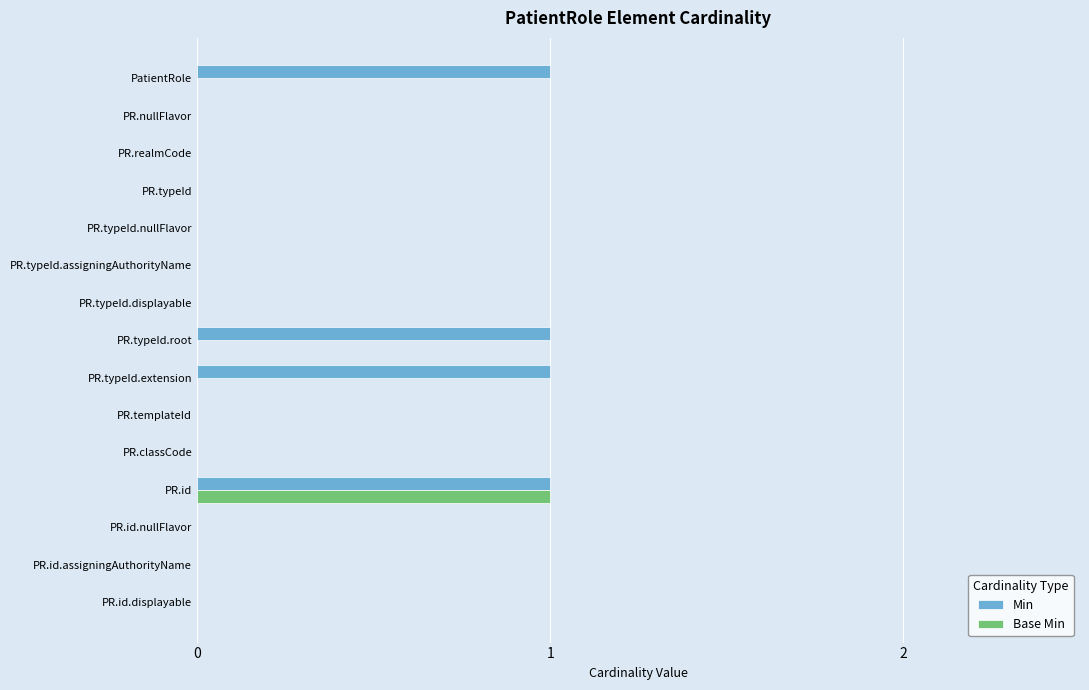

Which series changed the most between PatientRole and PR.id.nullFlavor?

Min